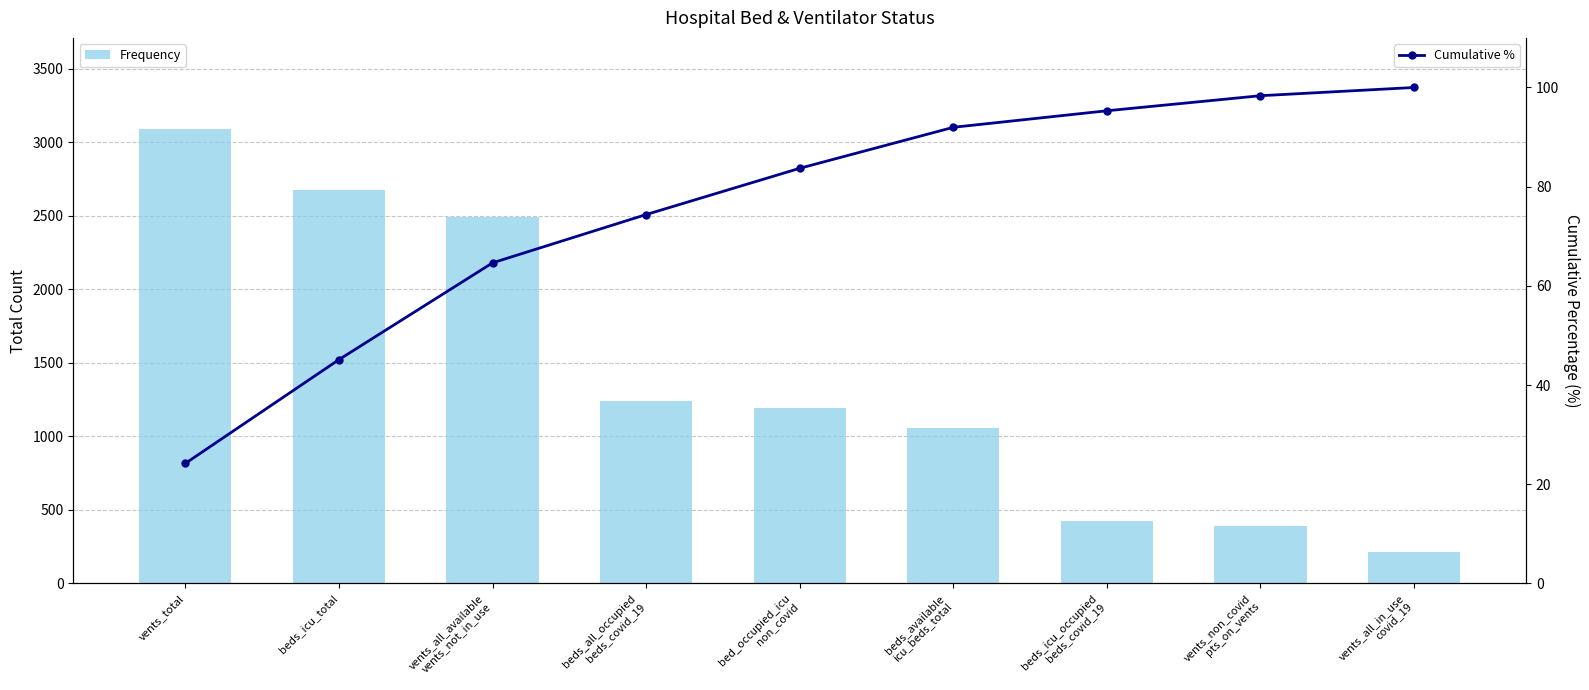

Reading left to right, what are all the values shown in this chart?

Frequency: 3093.0	2674.0	2493.0	1244.0	1192.0	1056.0	426.0	388.0	212.0
Cumulative %: 24.2	45.1	64.6	74.4	83.7	92.0	95.3	98.3	100.0